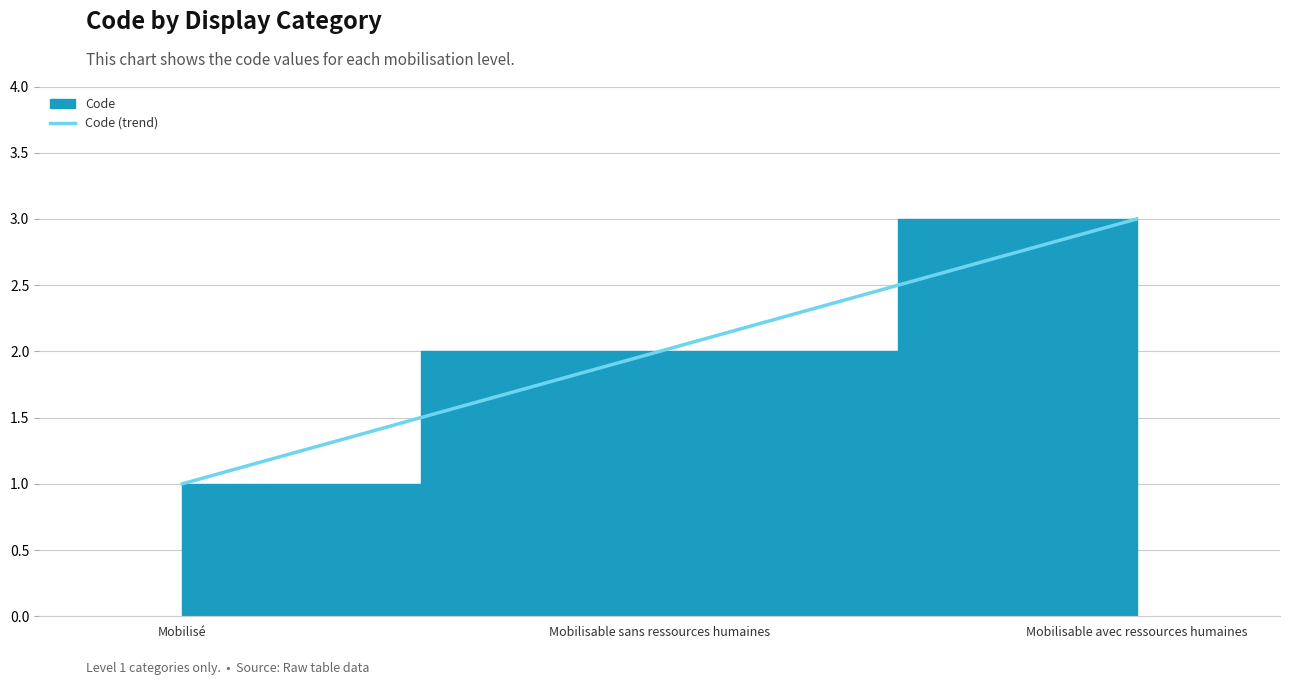

What is the value of the 2nd point from the left?

2